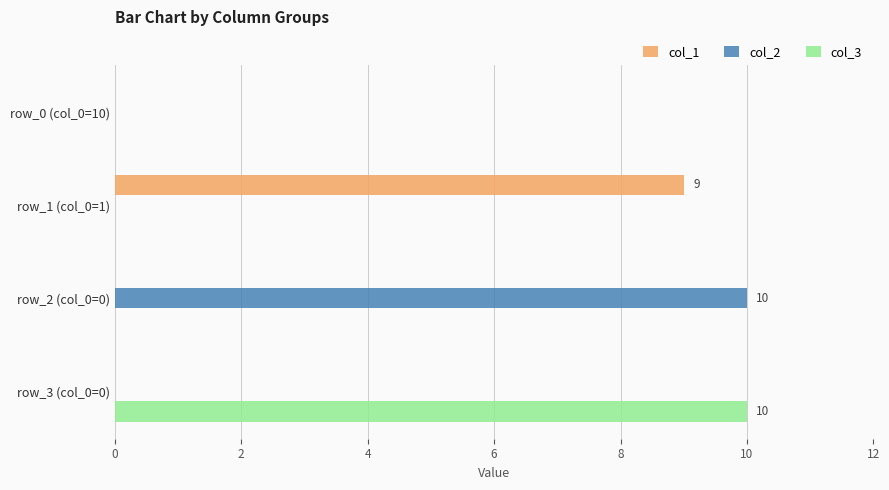

Is the value of col_3 at row_2 (col_0=0) greater than the value of col_1 at row_1 (col_0=1)?

No